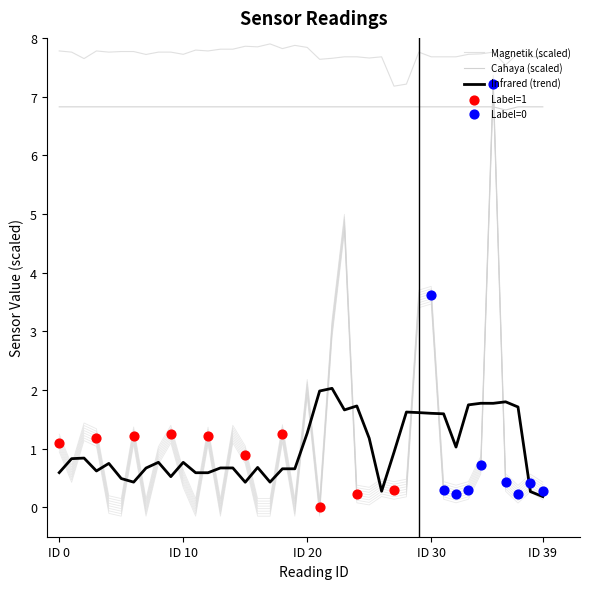

Which series contains the highest Y value?

Magnetik